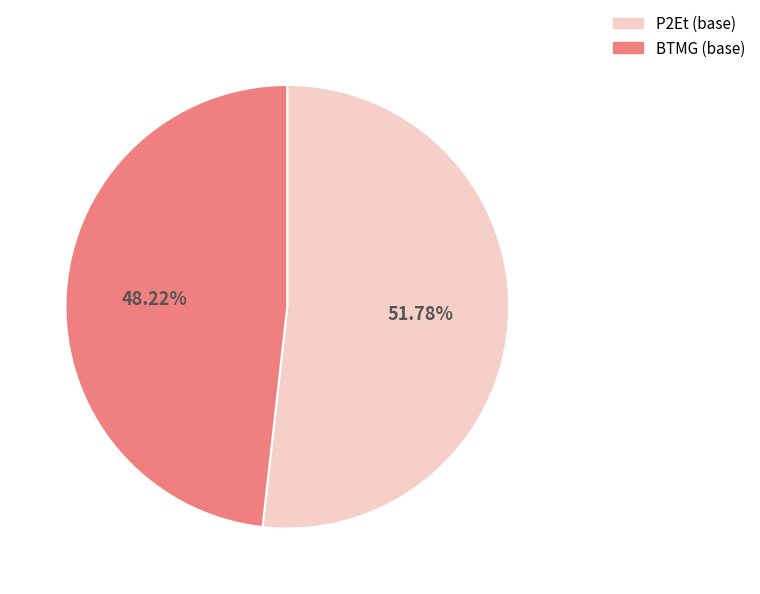

Is there any slice that represents more than half of the pie?

Yes